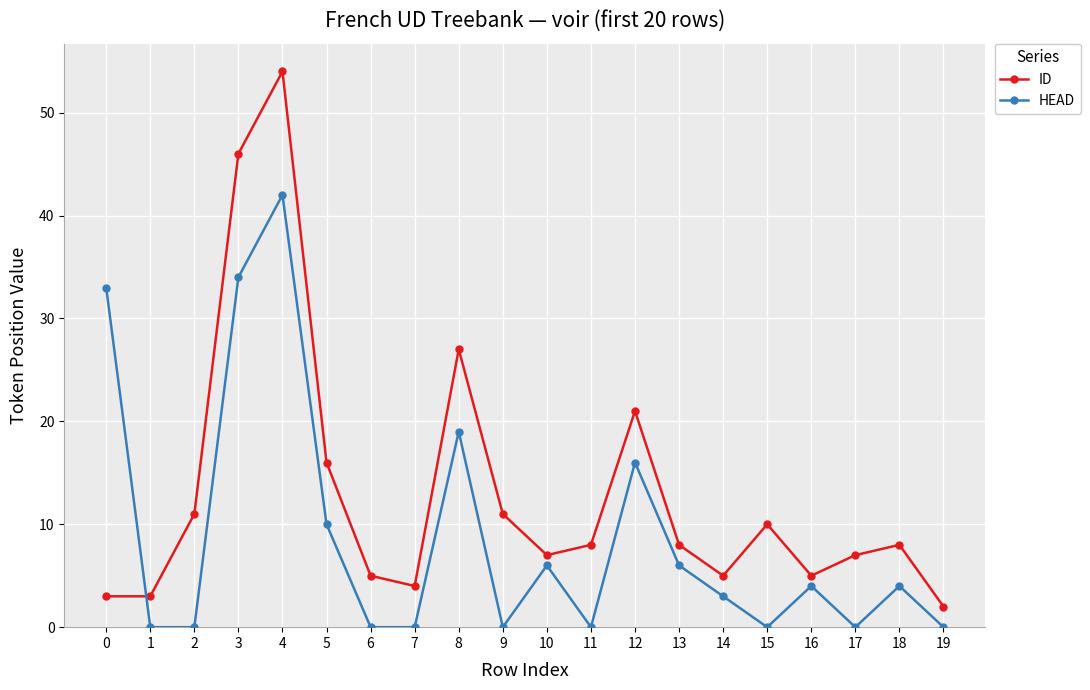

At 16, list the series in order from largest to smallest.

ID, HEAD